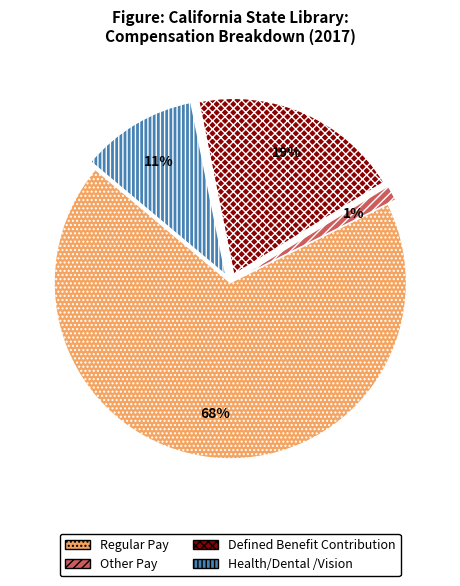

To the nearest percent, what is the average slice percentage?

25%